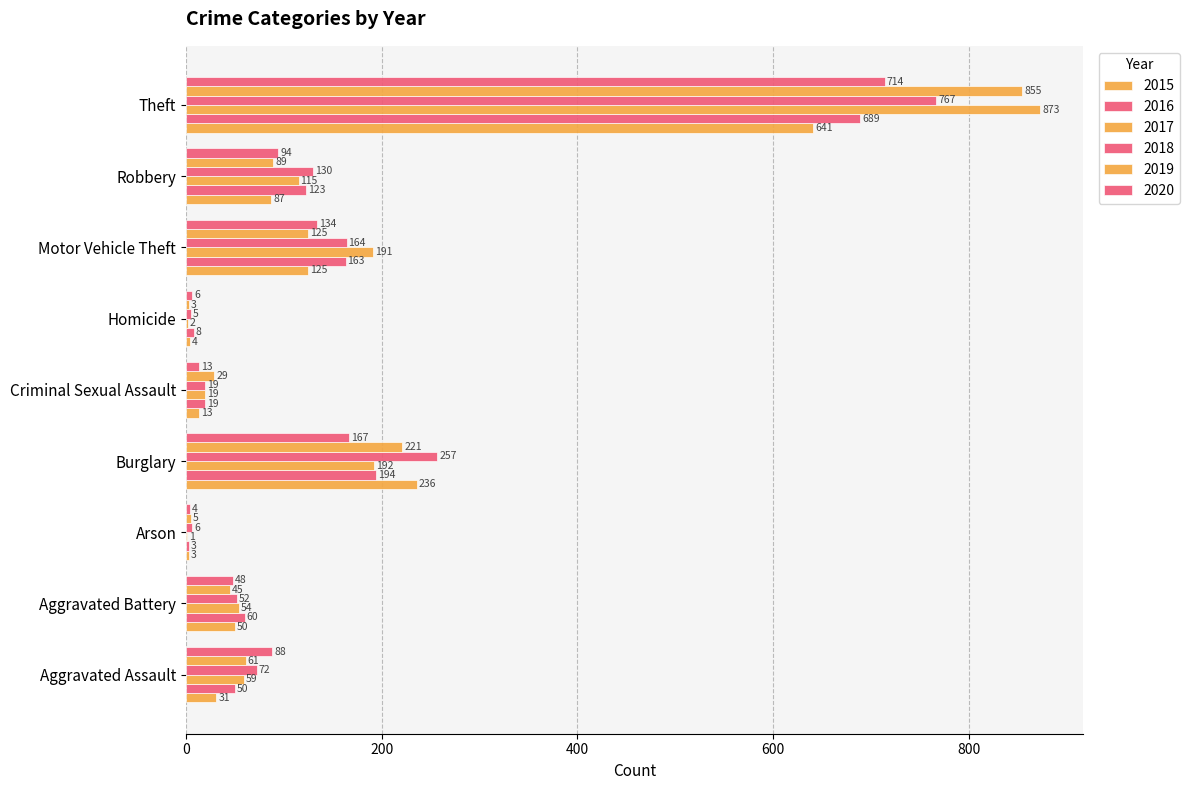

How many series are shown in this chart?

6